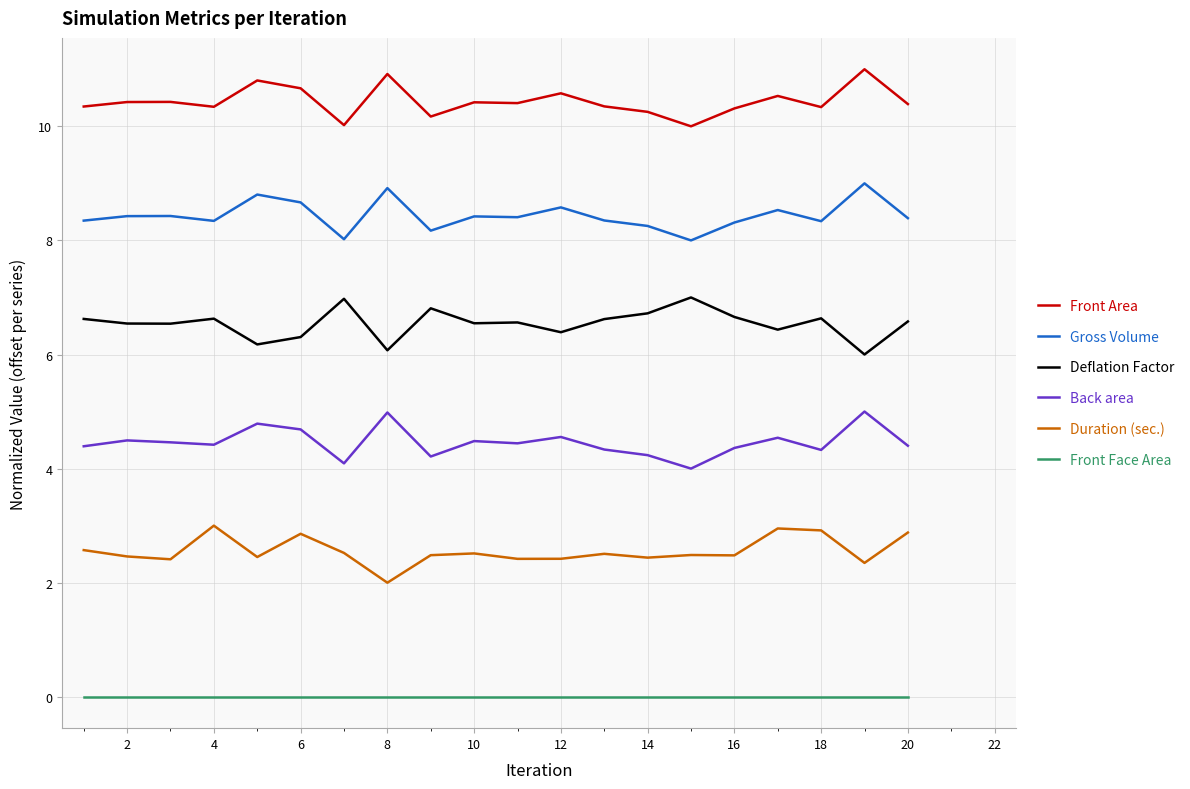

What is the highest value of the Deflation Factor series?

7.0